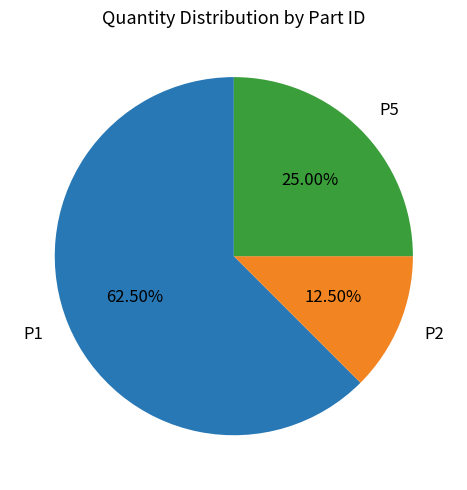

Is it true that P1 is 57% of the pie?

False